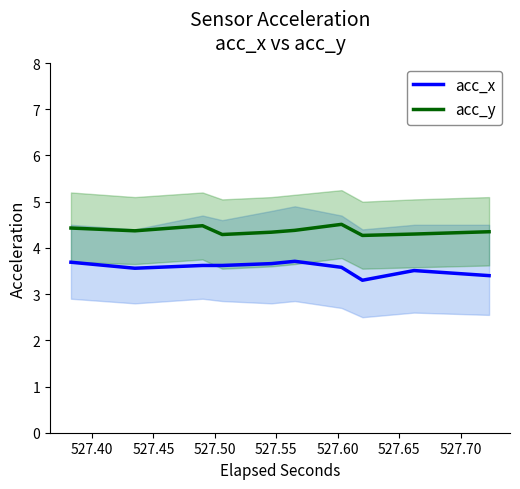

Does the chart have visible grid lines?

No